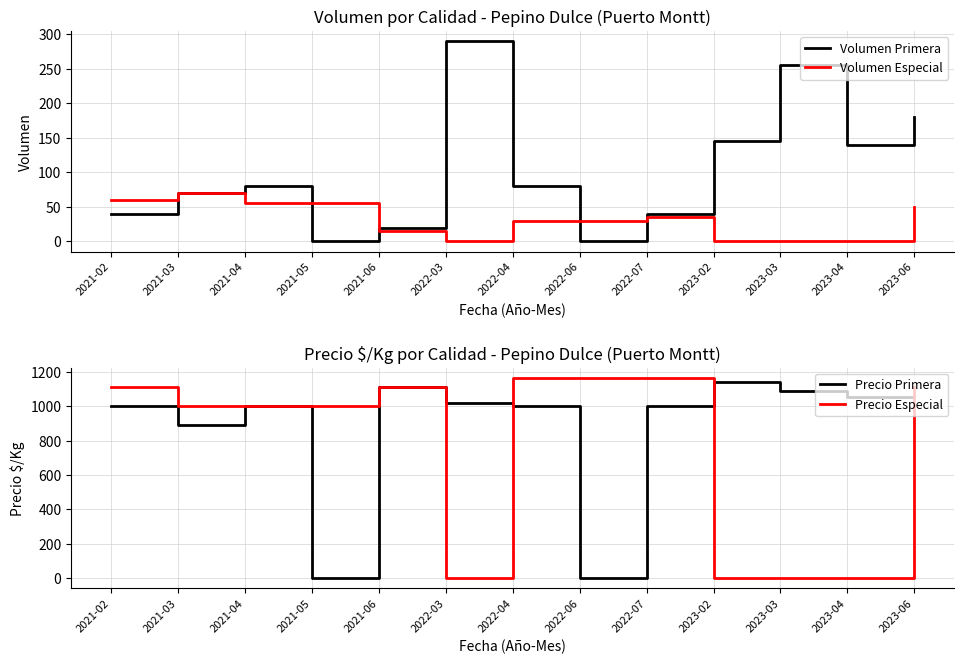

What is the difference between the Volumen Primera values at 2021-06 and 2022-07?

20